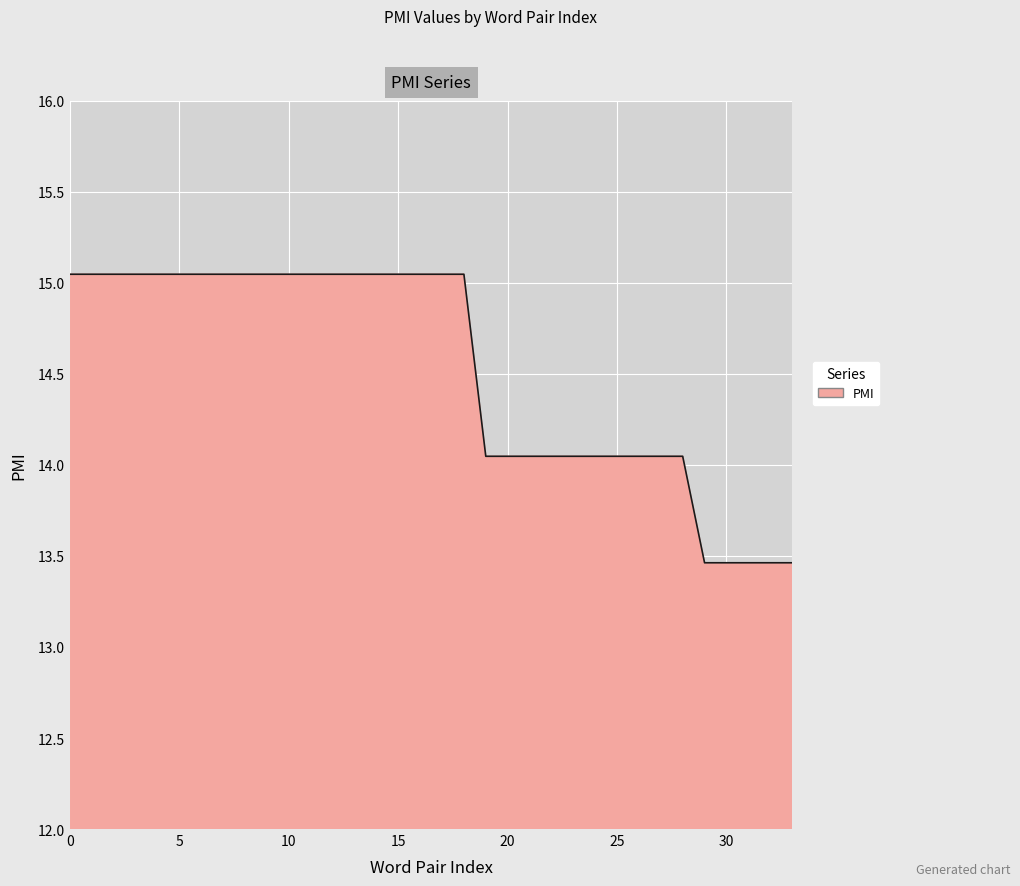

Does the chart have visible grid lines?

Yes